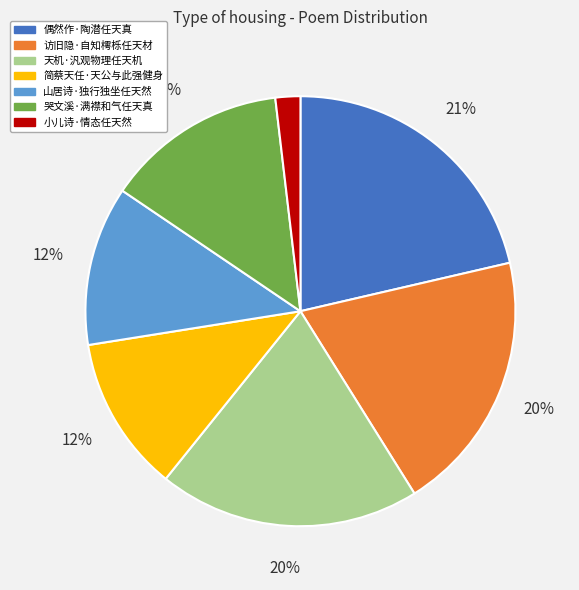

To the nearest percent, what percentage of the pie is 小儿诗·情态任天然?

2%